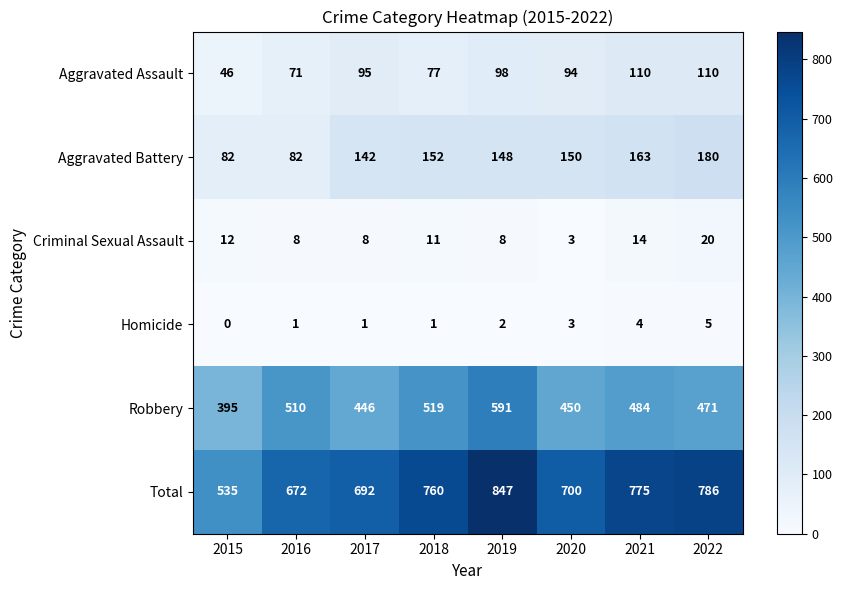

Is it true that Criminal Sexual Assault equals 2 at 2019?

False